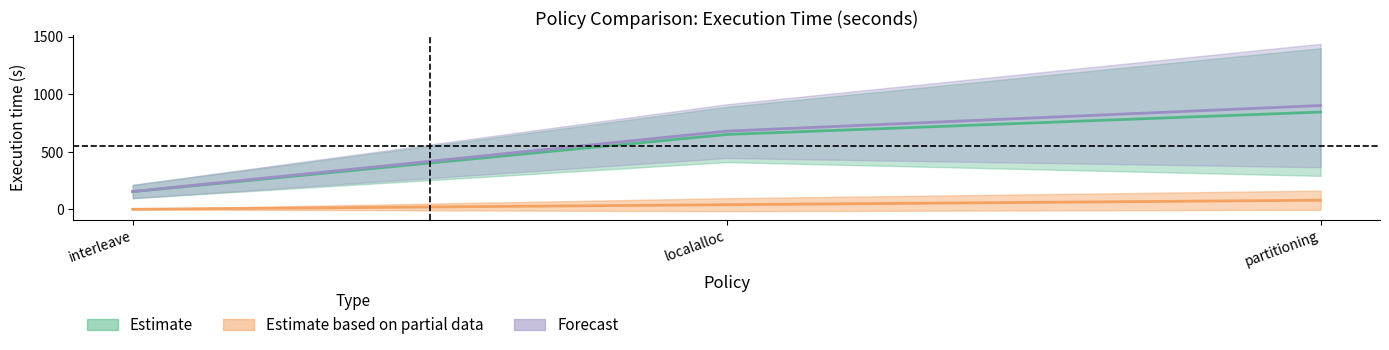

Which category has the highest value across all series?

partitioning